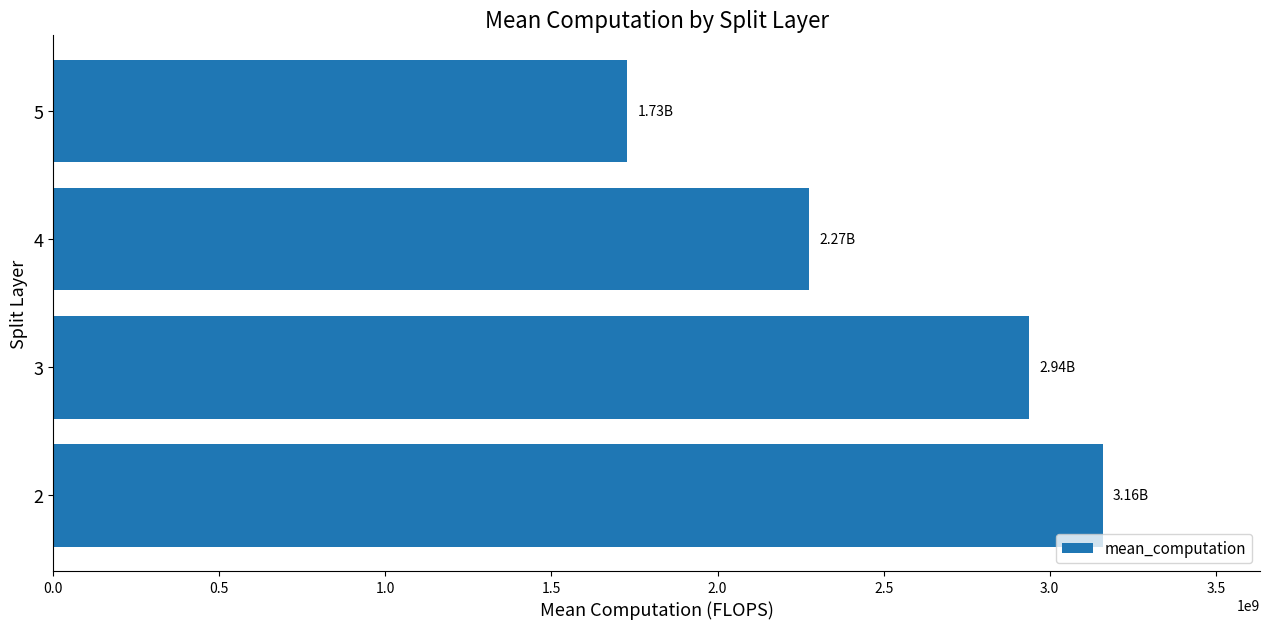

What is the difference between the second highest and second lowest values?

663848175.7